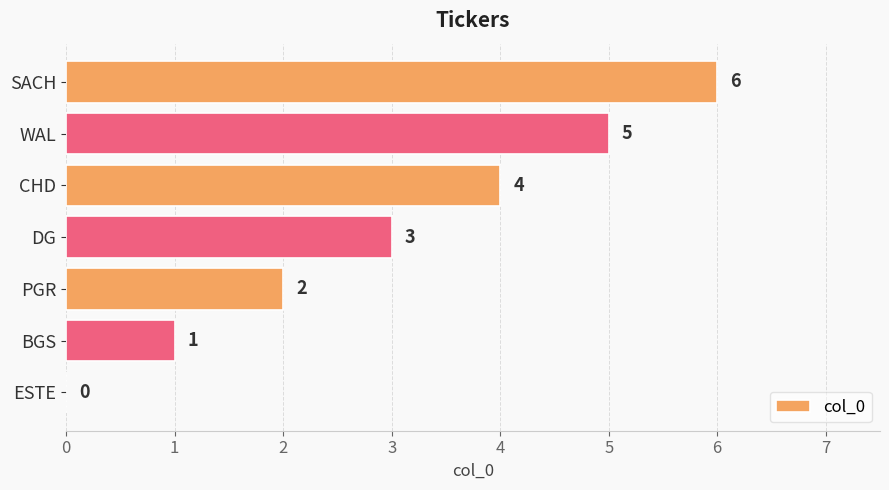

What is the greatest value displayed?

6